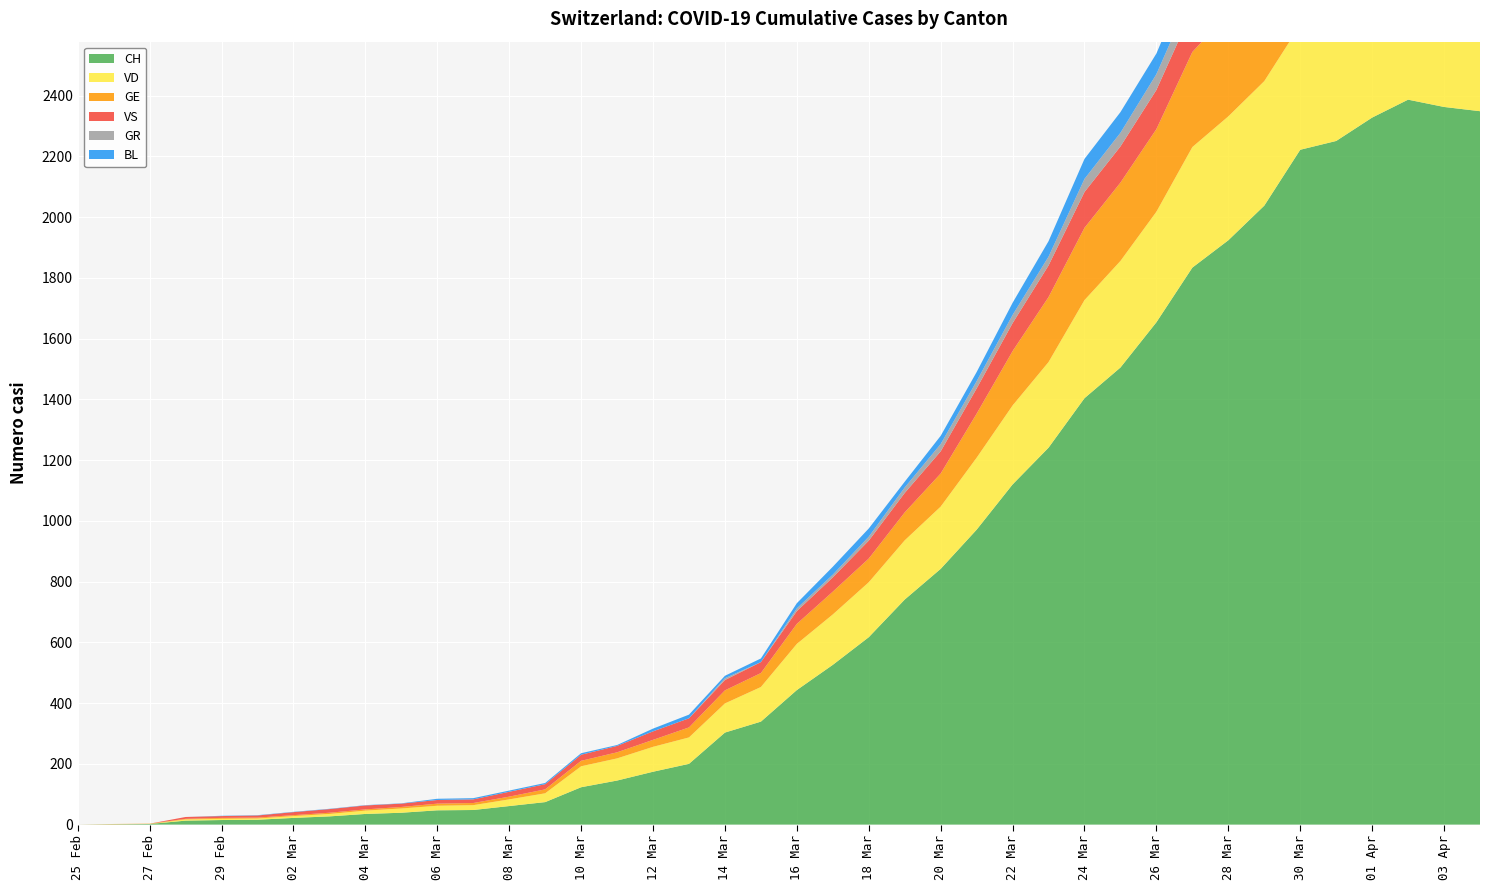

Reading right to left, list all the values displayed in this chart.

CH: 39=2349	38=2363	37=2387	36=2328	35=2251	34=2222	33=2038	32=1924	31=1834	30=1654	29=1505	28=1404	27=1241	26=1120	25=971	24=842	23=741	22=617	21=526	20=443	19=339	18=303	17=200	16=174	15=145	14=123	13=74	12=61	11=48	10=47	9=39	8=35	7=27	6=22	5=16	4=15	3=13	2=2	1=1	0=0
VD: 39=393	38=395	37=406	36=420	35=420	34=411	33=410	32=408	31=397	30=364	29=351	28=323	27=282	26=260	25=237	24=205	23=195	22=181	21=166	20=152	19=114	18=96	17=87	16=82	15=73	14=69	13=29	12=22	11=16	10=15	9=14	8=11	7=8	6=6	5=4	4=4	3=4	2=0	1=0	0=0
GE: 39=421	38=424	37=424	36=406	35=405	34=382	33=365	32=339	31=313	30=272	29=258	28=238	27=214	26=179	25=145	24=109	23=92	22=78	21=75	20=66	19=46	18=43	17=33	16=23	15=20	14=18	13=13	12=9	11=7	10=7	9=5	8=4	7=4	6=3	5=3	4=3	3=2	2=1	1=1	0=0
VS: 39=150	38=147	37=147	36=147	35=153	34=154	33=153	32=143	31=138	30=129	29=119	28=118	27=104	26=92	25=83	24=73	23=64	22=59	21=47	20=42	19=36	18=34	17=30	16=28	15=21	14=20	13=17	12=16	11=12	10=12	9=11	8=13	7=12	6=10	5=7	4=6	3=6	2=0	1=0	0=0
GR: 39=52	38=51	37=60	36=59	35=58	34=58	33=63	32=63	31=58	30=52	29=45	28=43	27=29	26=27	25=24	24=24	23=18	22=13	21=9	20=9	19=0	18=6	17=0	16=0	15=0	14=0	13=0	12=0	11=0	10=0	9=0	8=0	7=0	6=0	5=0	4=0	3=0	2=0	1=0	0=0
BL: 39=73	38=82	37=81	36=86	35=88	34=86	33=99	32=75	31=79	30=68	29=68	28=66	27=51	26=40	25=30	24=27	23=19	22=27	21=26	20=17	19=12	18=8	17=12	16=9	15=3	14=5	13=4	12=4	11=4	10=4	9=1	8=1	7=1	6=1	5=1	4=1	3=0	2=0	1=0	0=0